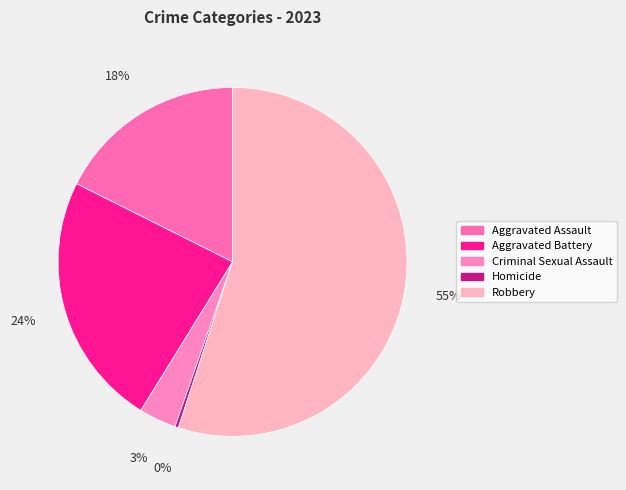

Which has a higher value, Aggravated Assault or Criminal Sexual Assault?

Aggravated Assault